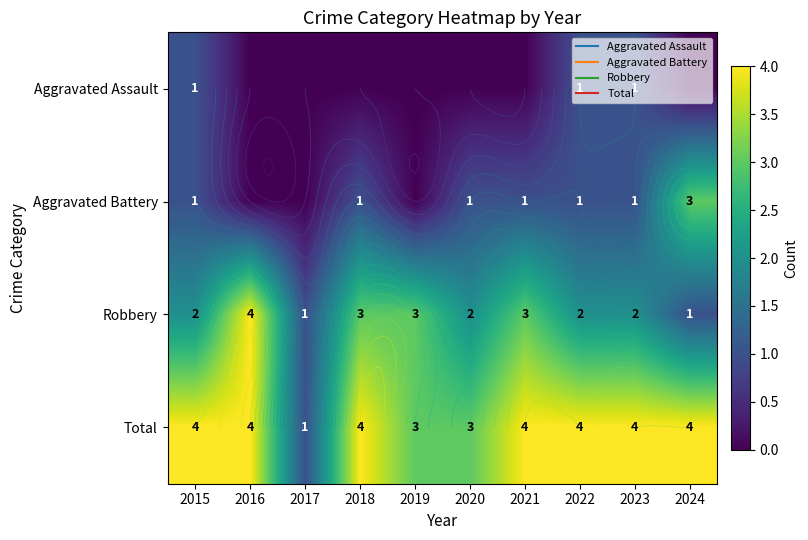

The value of Total at 2024 is 4. True or false?

True